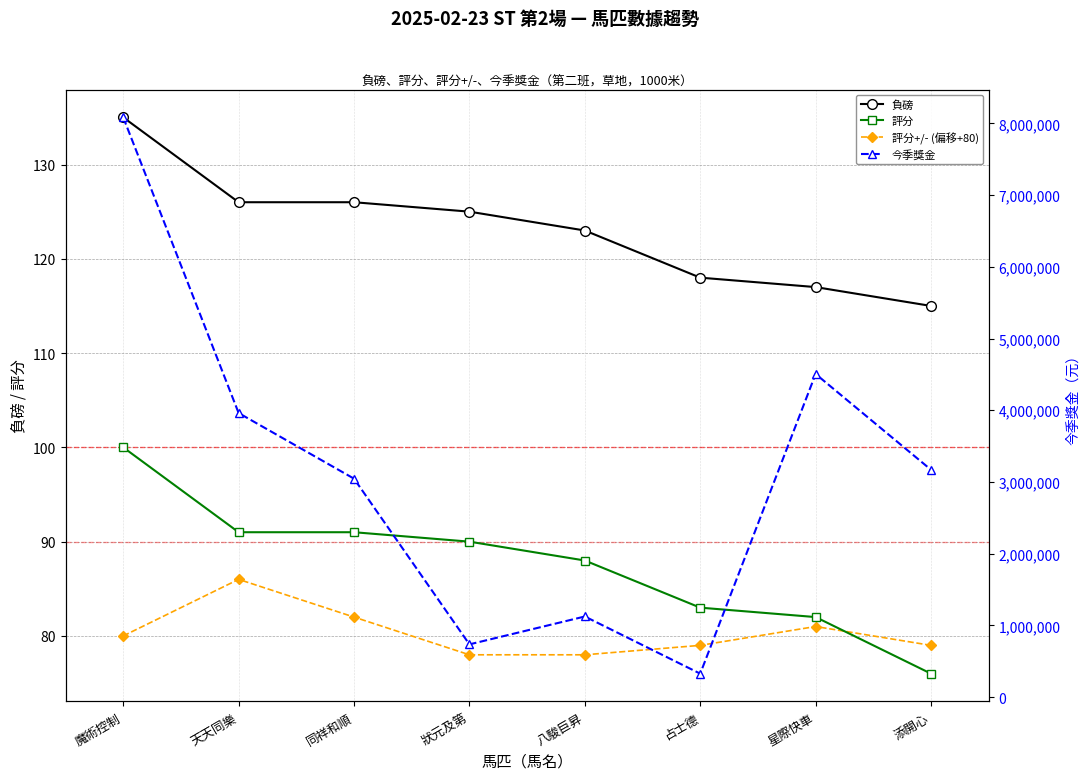

After their last crossing, which series has the higher values: 評分+/- (偏移+80) or 評分?

評分+/- (偏移+80)